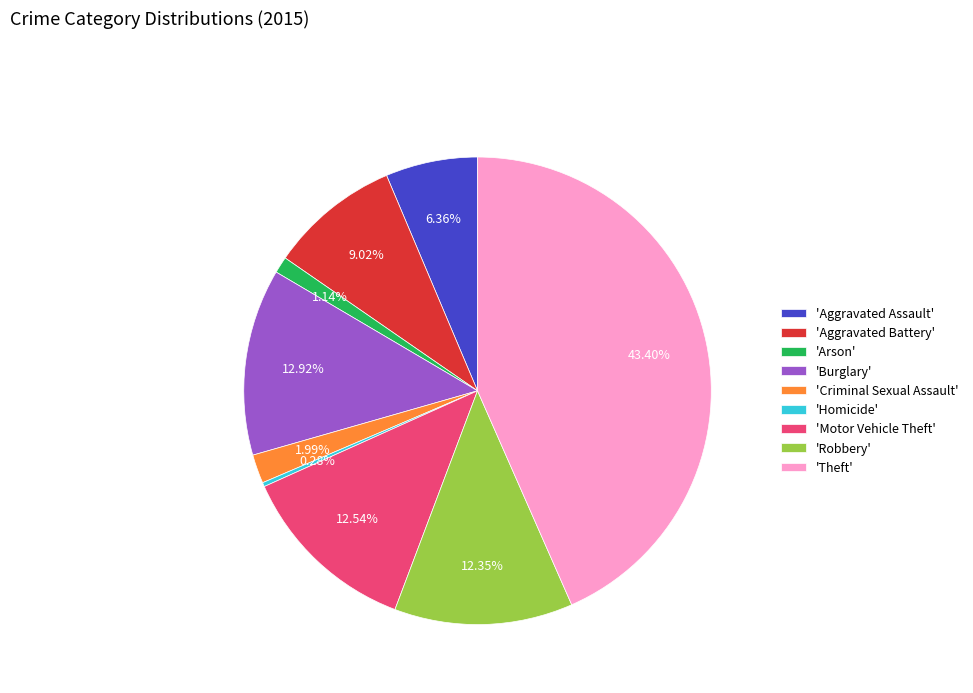

Combined, do 'Robbery' and 'Aggravated Assault' account for over 50%?

No